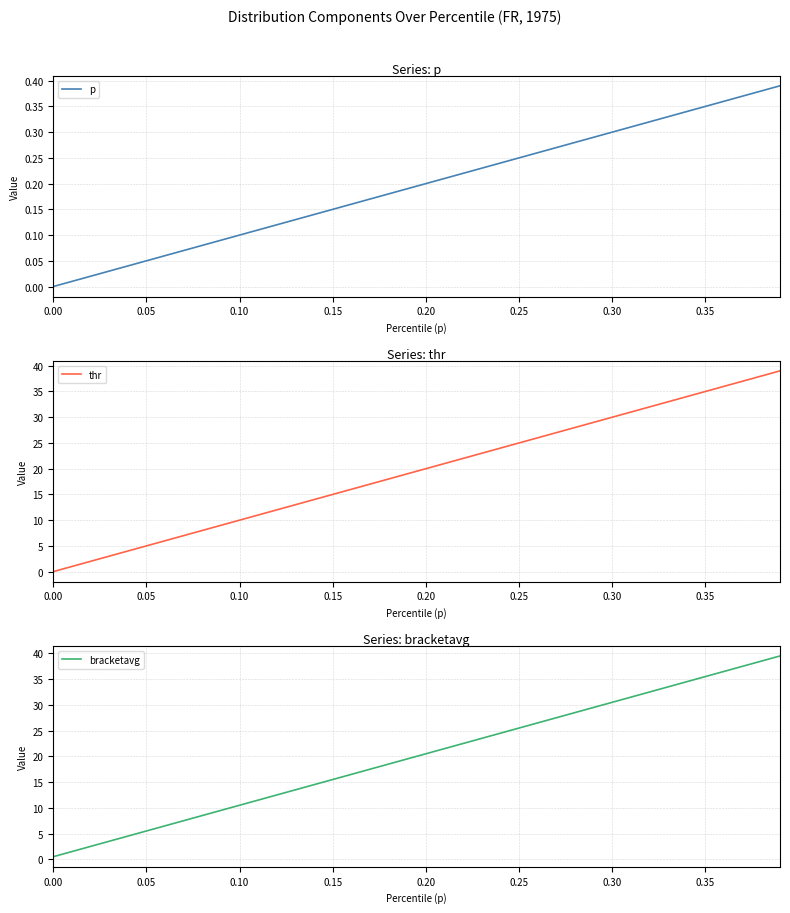

Reading right to left, extract all data points from this chart.

p: 0.4	0.4	0.4	0.4	0.3	0.3	0.3	0.3	0.3	0.3	0.3	0.3	0.3	0.3	0.2	0.2	0.2	0.2	0.2	0.2	0.2	0.2	0.2	0.2	0.1	0.1	0.1	0.1	0.1	0.1	0.1	0.1	0.1	0.1	0.1	0.0	0.0	0.0	0.0	0.0
thr: 39.0	38.0	37.0	36.0	35.0	34.0	33.0	32.0	31.0	30.0	29.0	28.0	27.0	26.0	25.0	24.0	23.0	22.0	21.0	20.0	19.0	18.0	17.0	16.0	15.0	14.0	13.0	12.0	11.0	10.0	9.0	8.0	7.0	6.0	5.0	4.0	3.0	2.0	1.0	0.0
bracketavg: 39.5	38.5	37.5	36.5	35.5	34.5	33.5	32.5	31.5	30.5	29.5	28.5	27.5	26.5	25.5	24.5	23.5	22.5	21.5	20.5	19.5	18.5	17.5	16.5	15.5	14.5	13.5	12.5	11.5	10.5	9.5	8.5	7.5	6.5	5.5	4.5	3.5	2.5	1.5	0.5